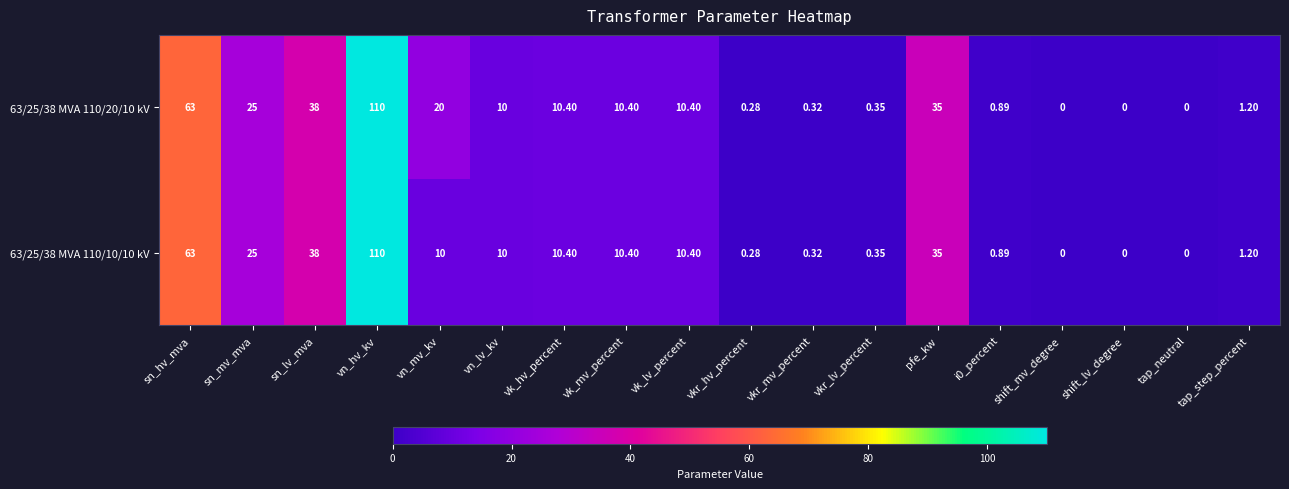

How many series are shown in this chart?

2